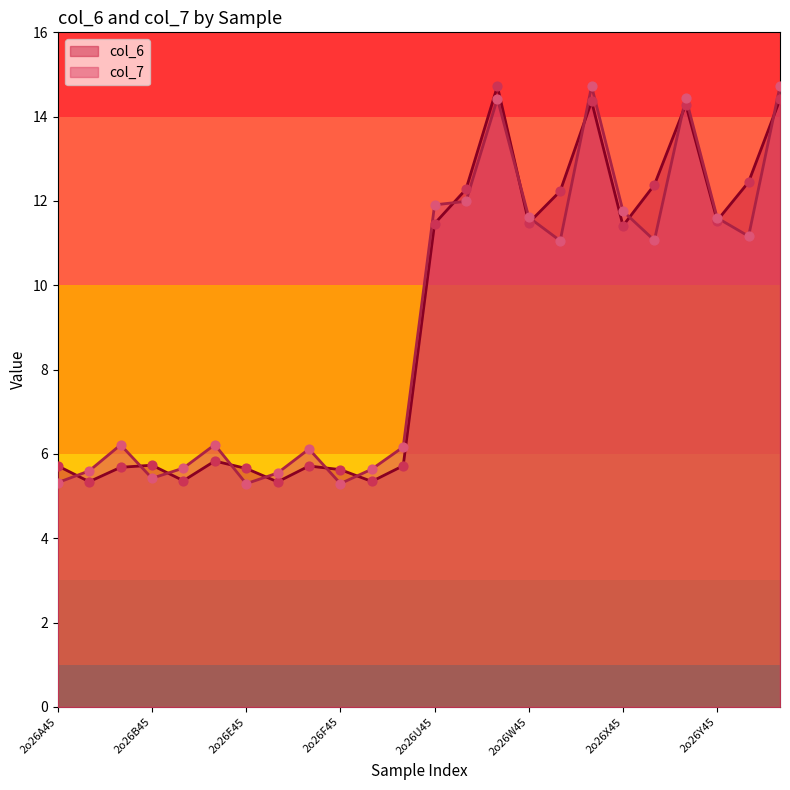

Which series has the largest total across all categories?

col_6